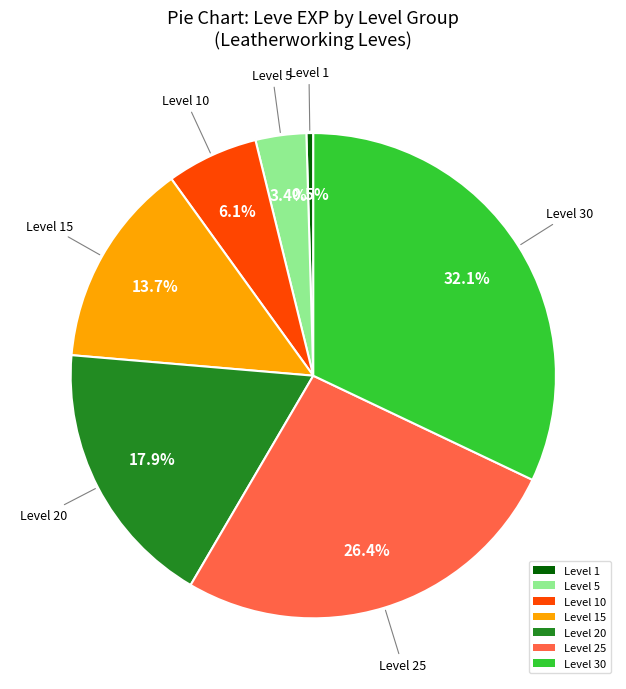

Is there a majority slice in this chart?

No